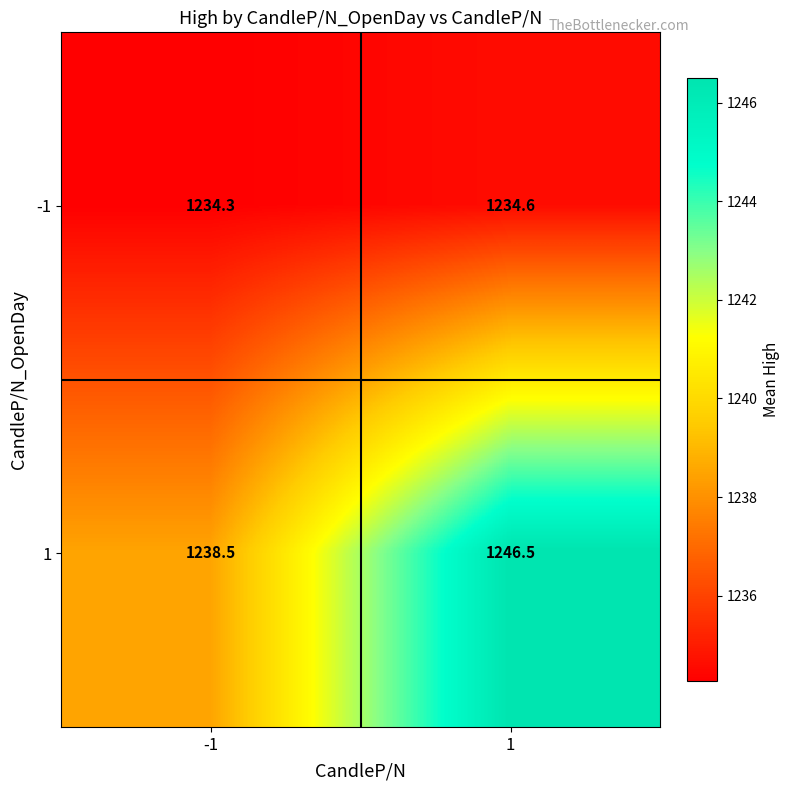

What is the difference between the highest and lowest values at -1?

4.2